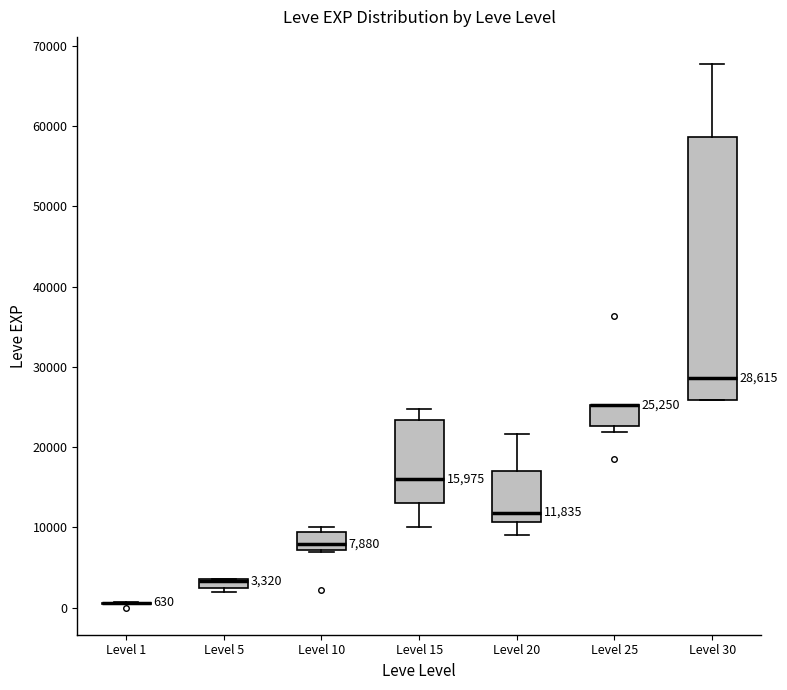

Which box is the tallest, from its lower edge to its upper edge?

Level 30